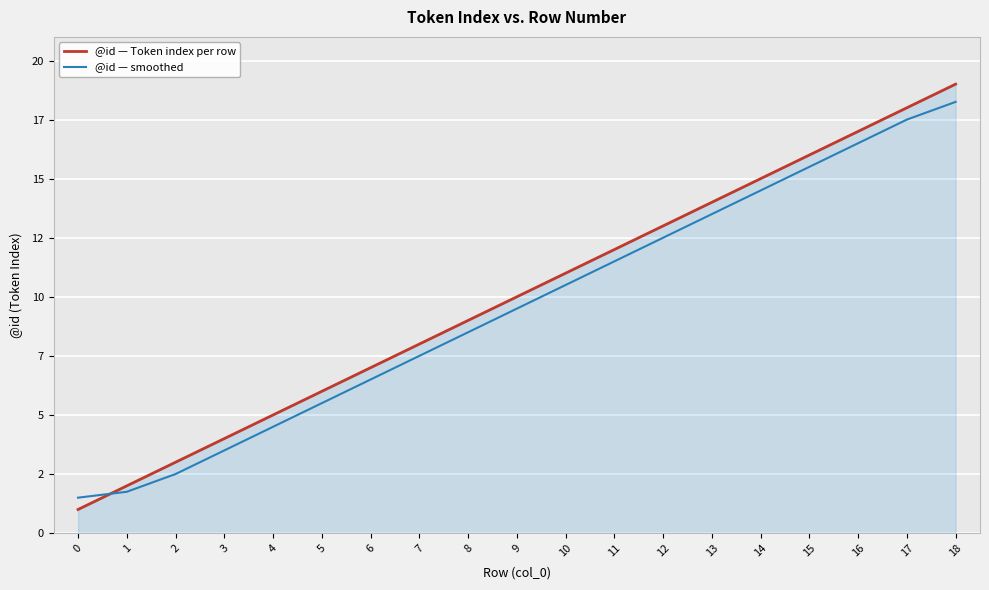

Reading right to left, transcribe all the data shown in this chart.

@id — Token index per row: 18=19.0	17=18.0	16=17.0	15=16.0	14=15.0	13=14.0	12=13.0	11=12.0	10=11.0	9=10.0	8=9.0	7=8.0	6=7.0	5=6.0	4=5.0	3=4.0	2=3.0	1=2.0	0=1.0
@id — smoothed: 18=18.2	17=17.5	16=16.5	15=15.5	14=14.5	13=13.5	12=12.5	11=11.5	10=10.5	9=9.5	8=8.5	7=7.5	6=6.5	5=5.5	4=4.5	3=3.5	2=2.5	1=1.8	0=1.5